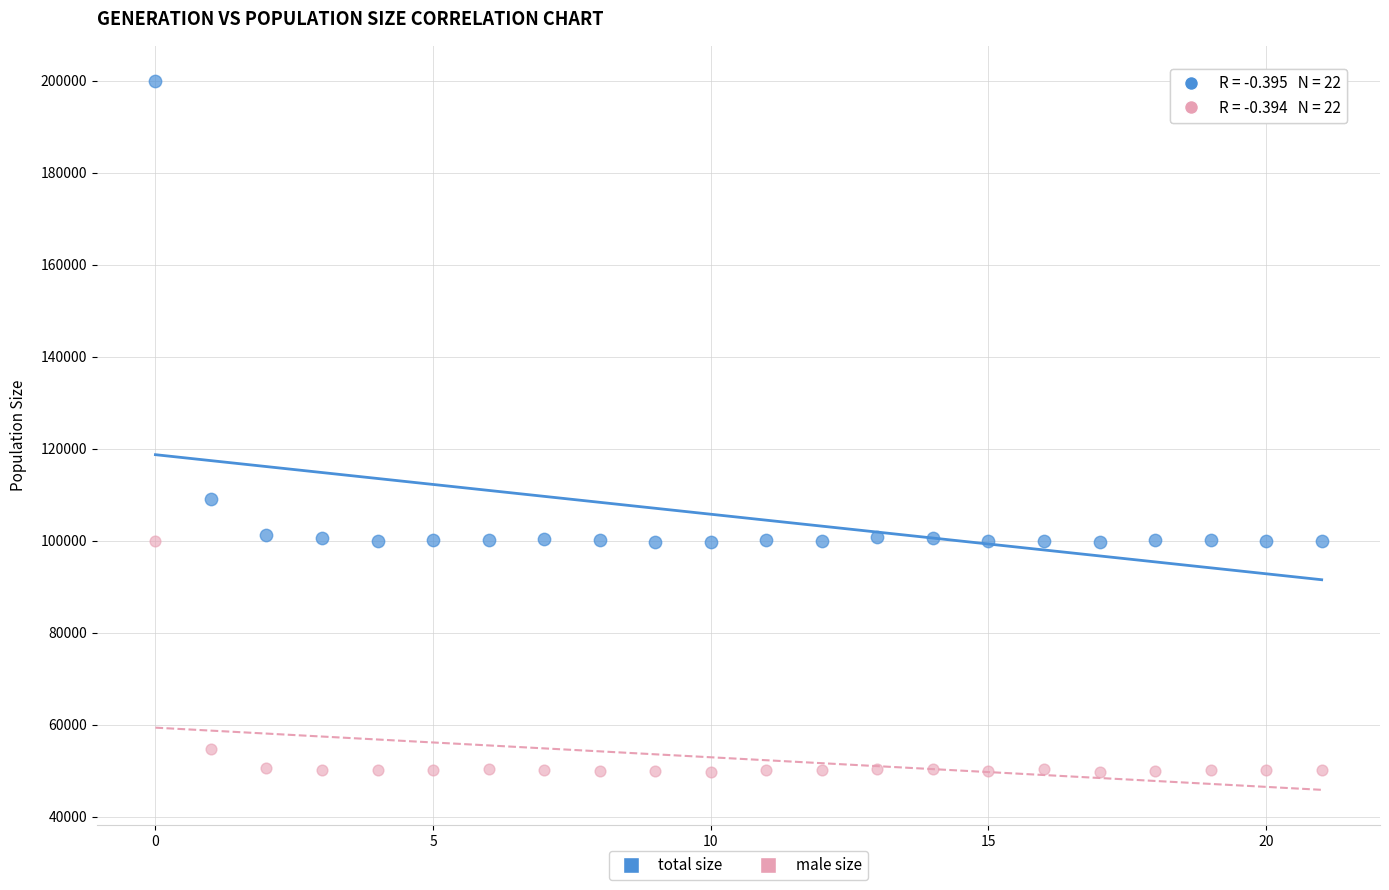

Across all data points, what is the range of Y values (max minus min)?

150172